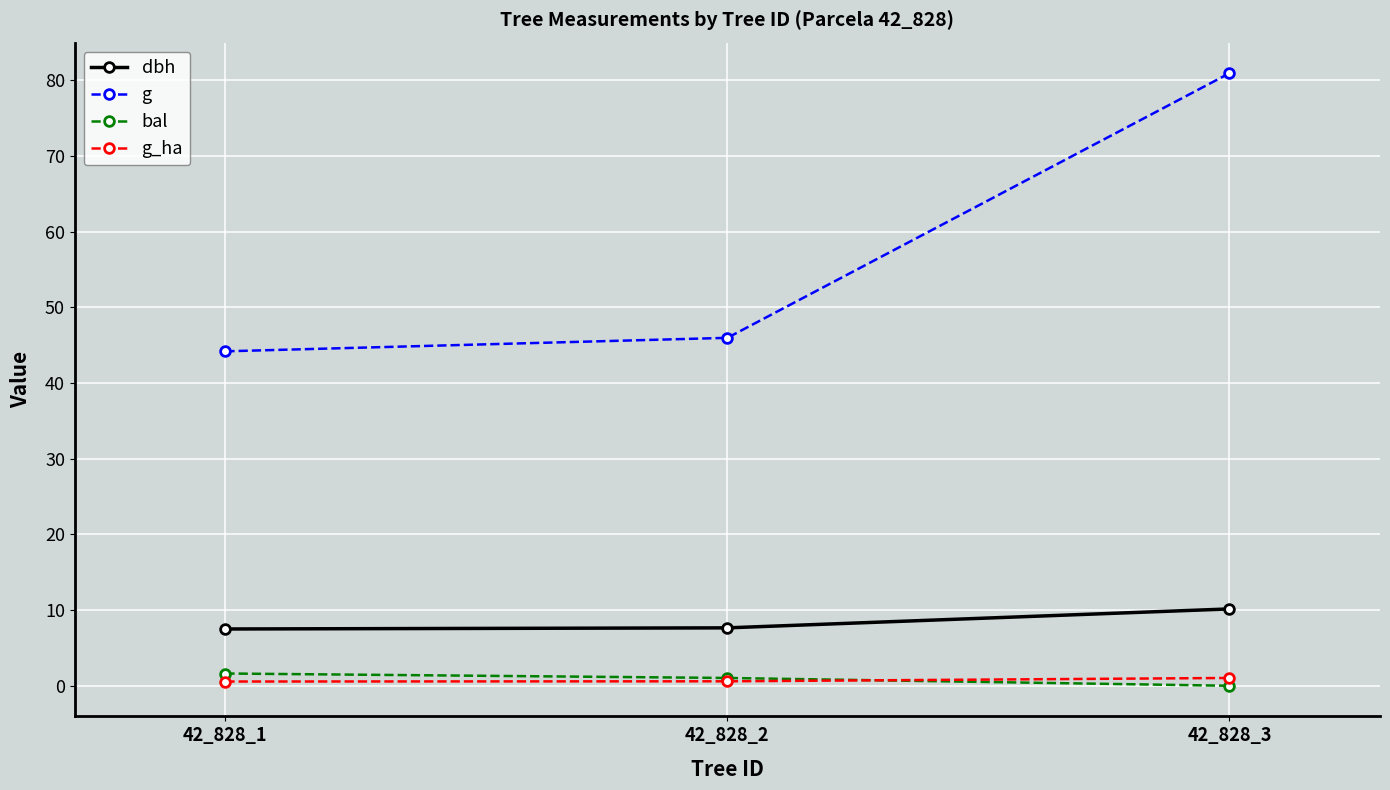

True or false: g has a value of 46.0 at 42_828_2.

True